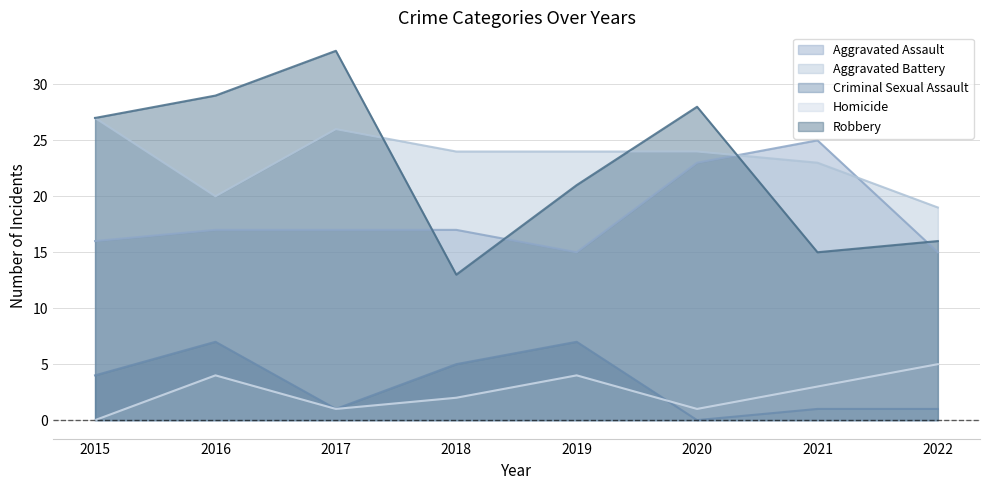

True or false: Aggravated Assault has more than 0 points higher than both neighbors.

True